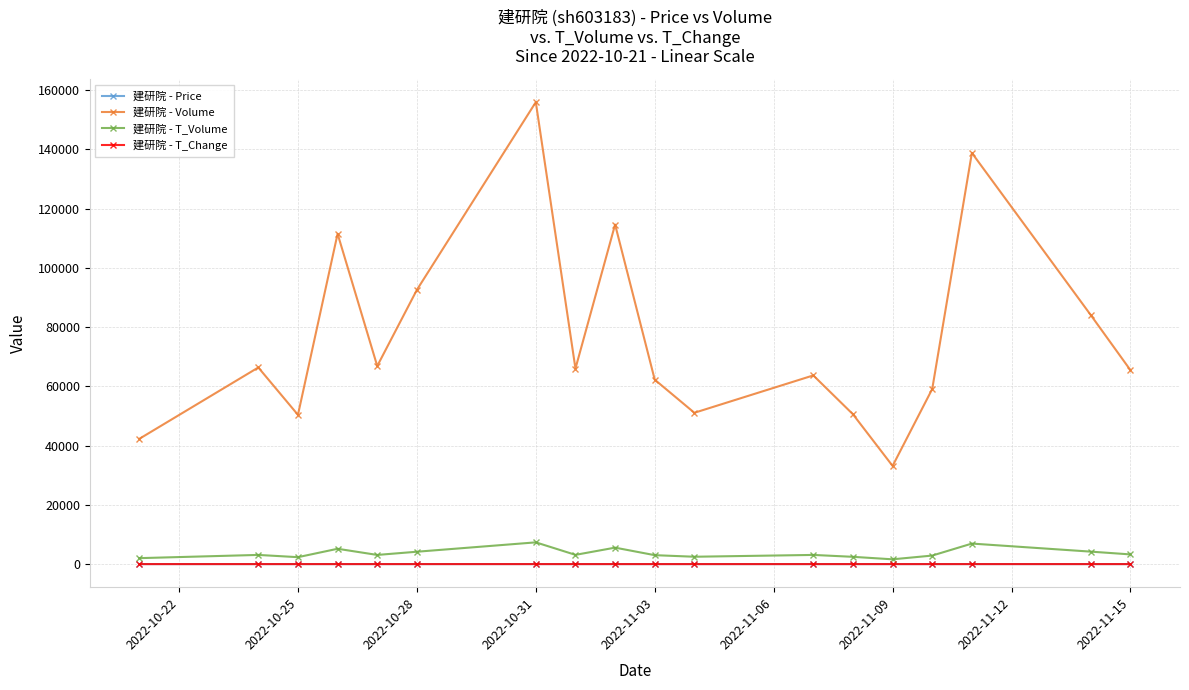

Which series has the largest total across all categories?

建研院 - Volume